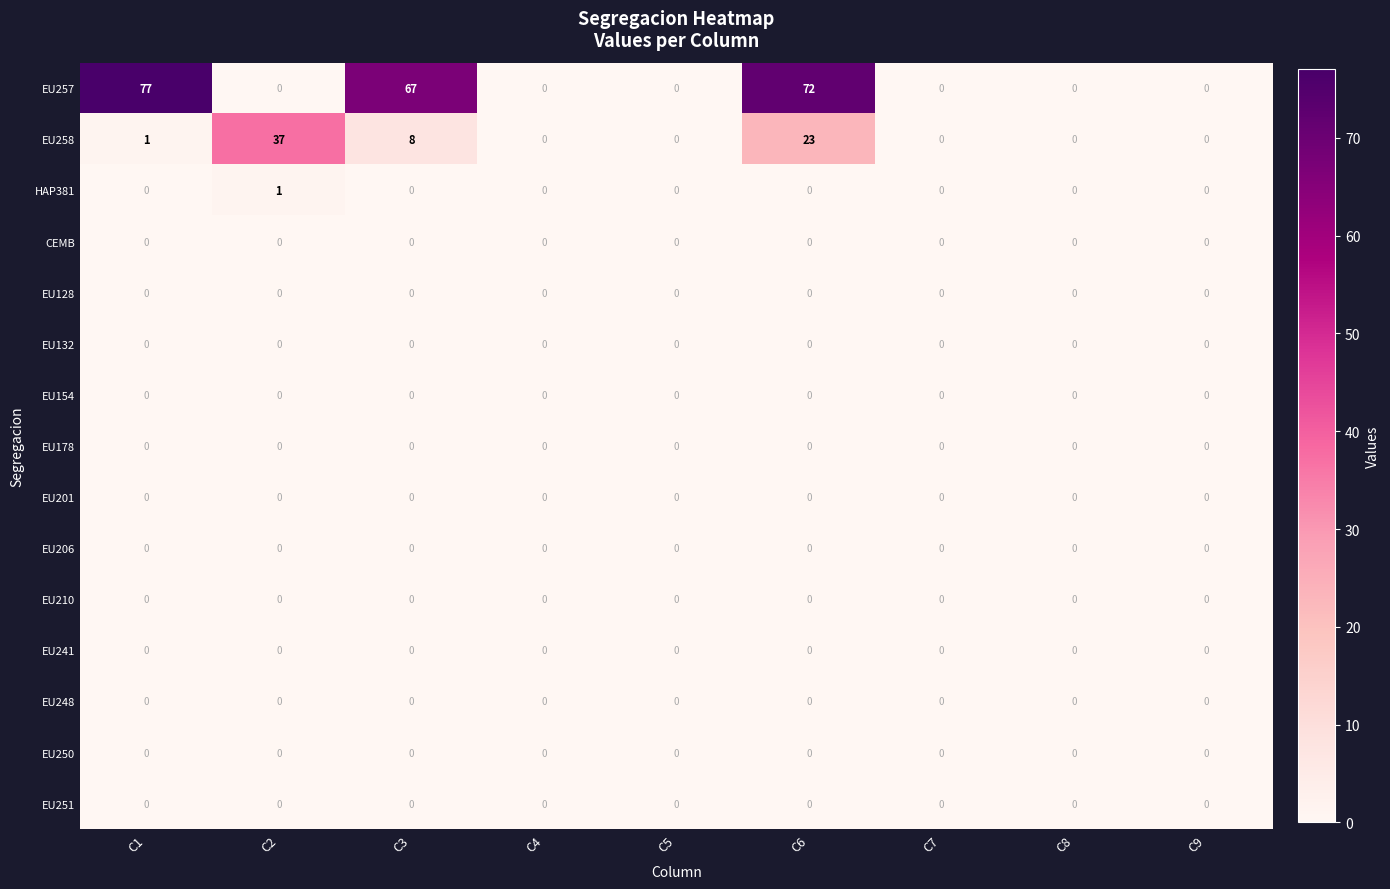

At which category does the chart reach its peak across all series?

C1